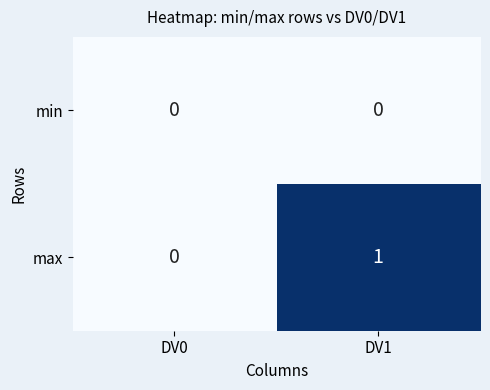

How many series are shown in this chart?

2